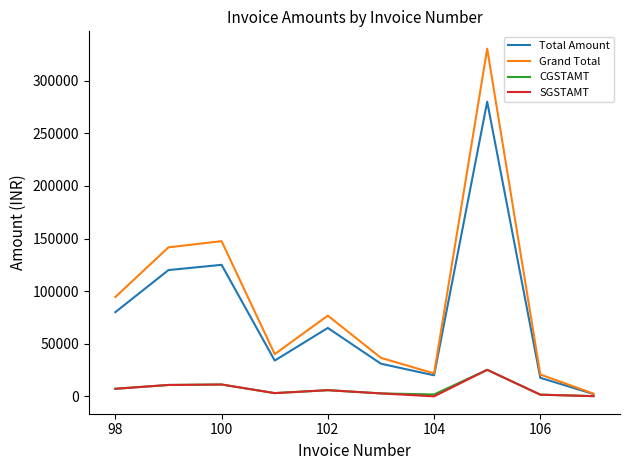

Which series has the largest range (max minus min)?

Grand Total